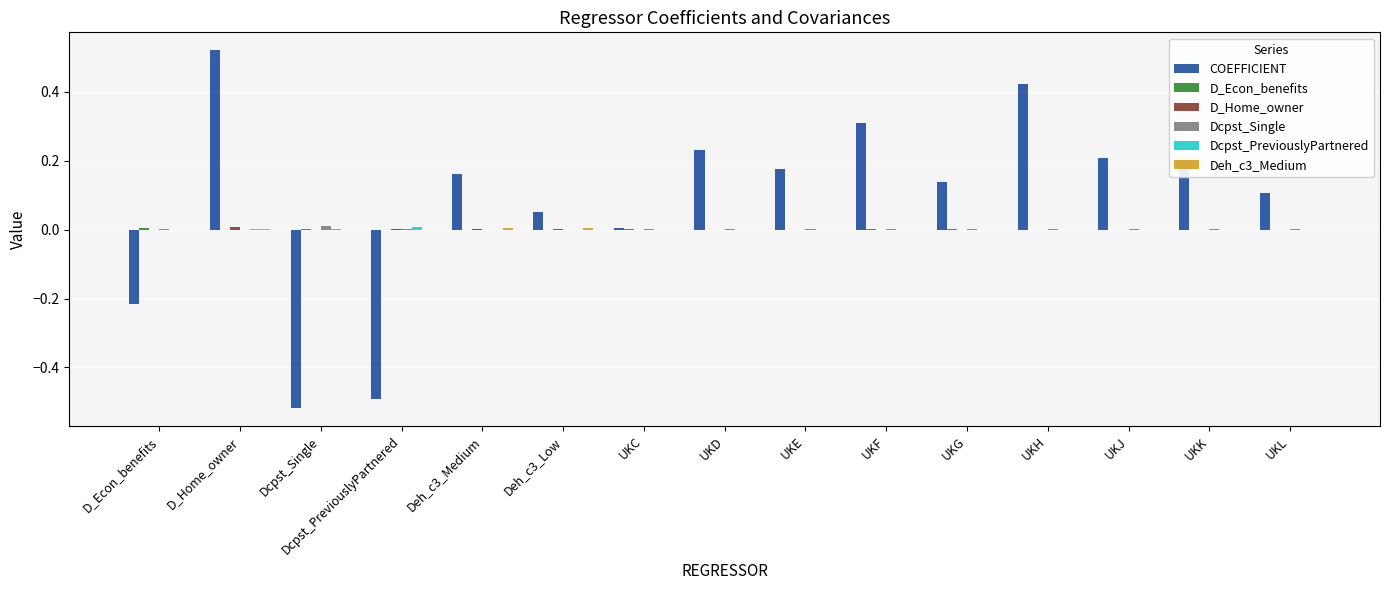

Count the number of data series in this chart.

6